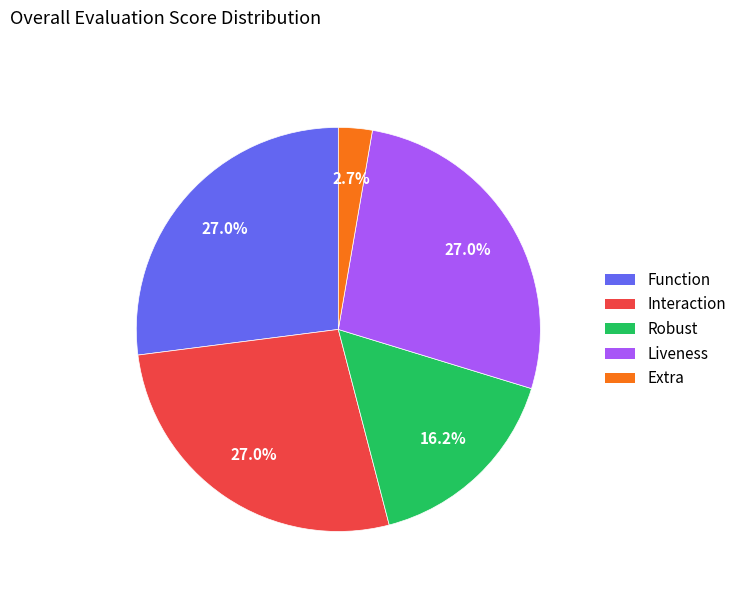

Approximately how many times larger is the value at Robust compared to Liveness?

0.6